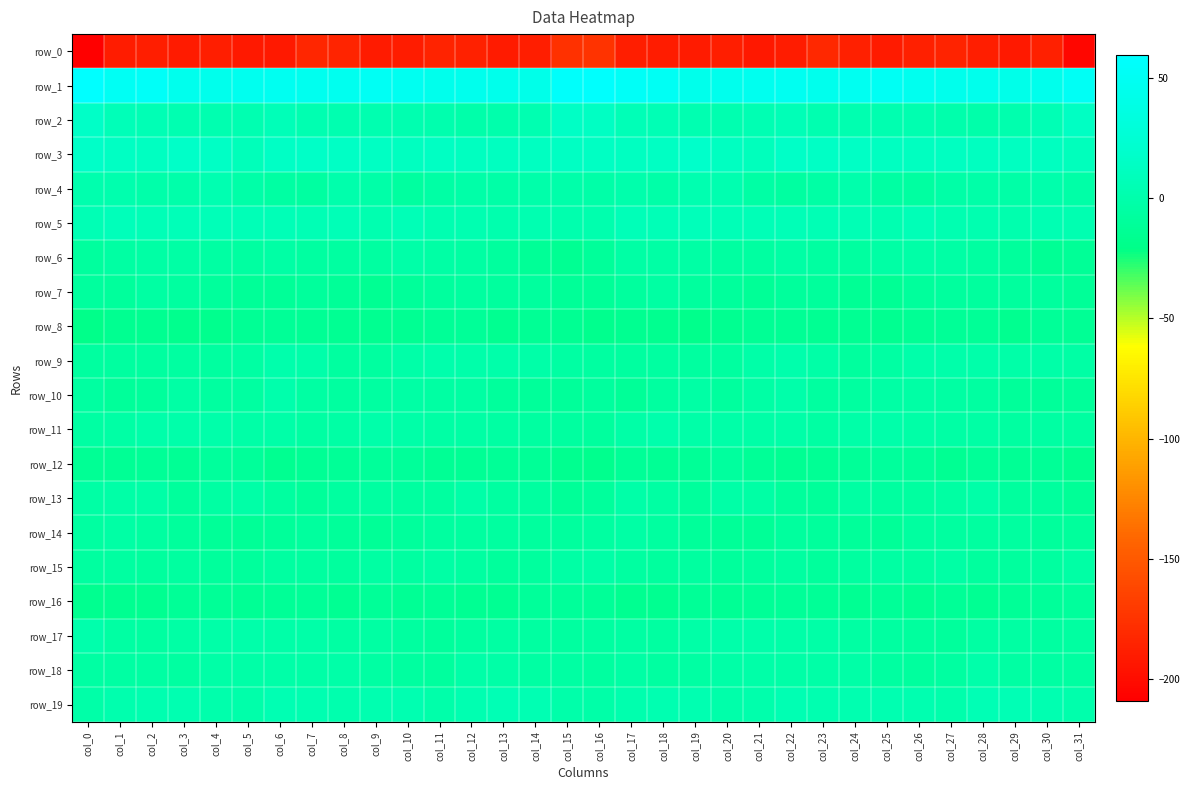

At which label does row_1 first exceed 46?

col_0